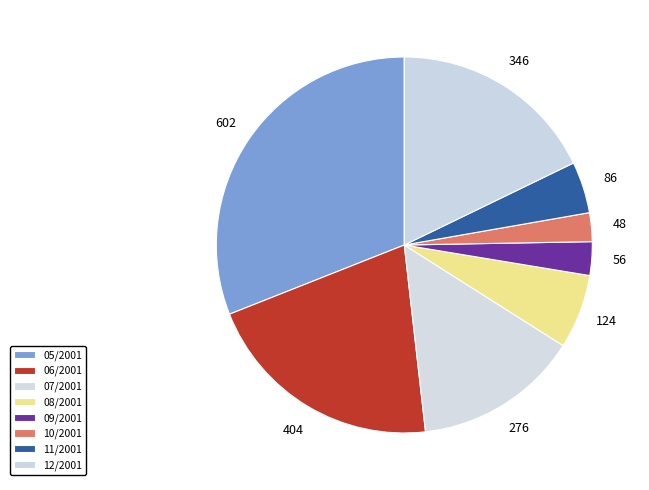

To the nearest percent, what portion does 07/2001 represent?

14%